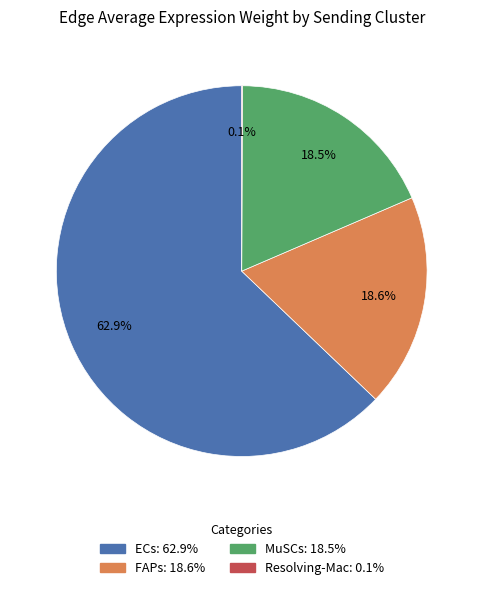

Is there any slice that represents more than half of the pie?

Yes